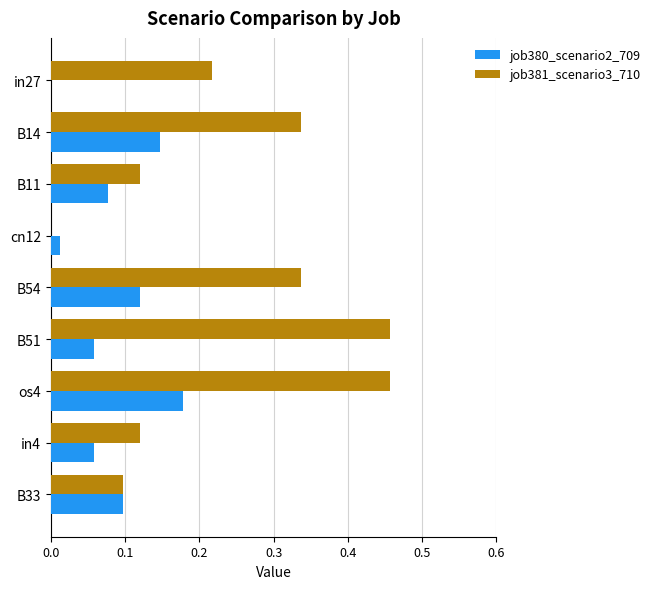

Which series changed the most between in27 and B14?

job380_scenario2_709